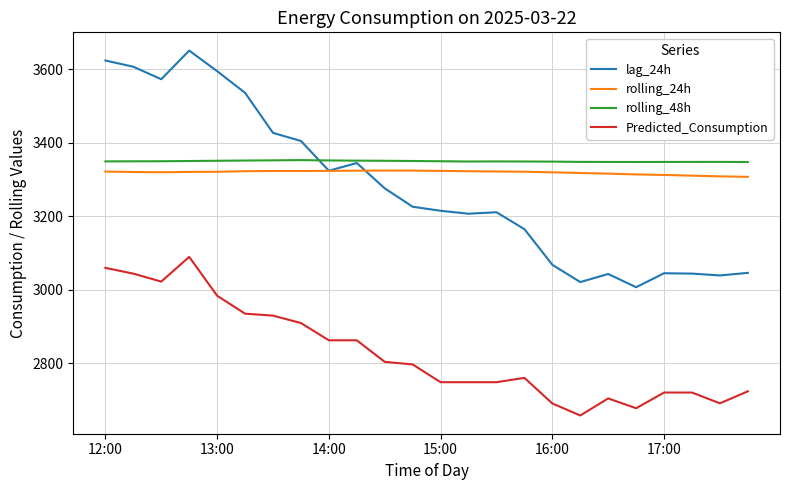

True or false: rolling_24h and Predicted_Consumption cross at least once.

False